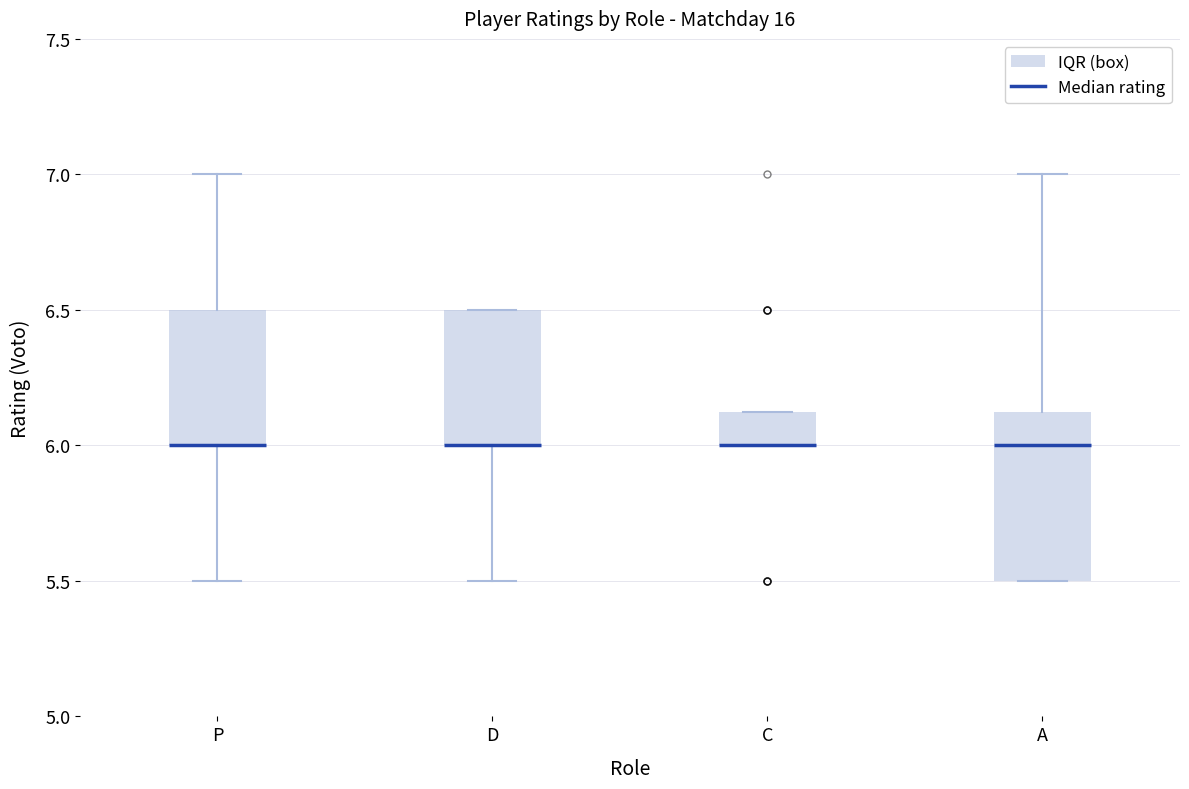

Which box is the tallest, from its lower edge to its upper edge?

A